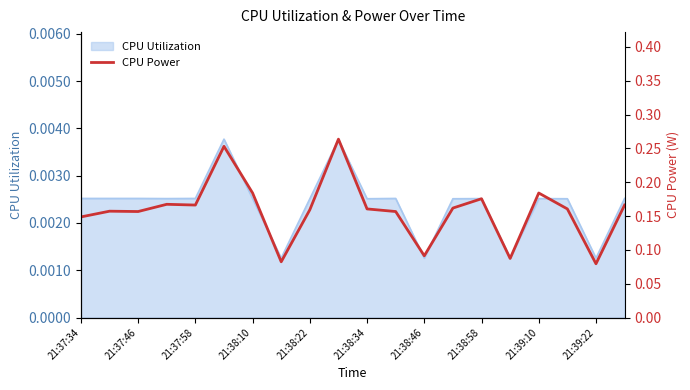

How many interior local valleys (lower than both neighbors) does the data have?

6